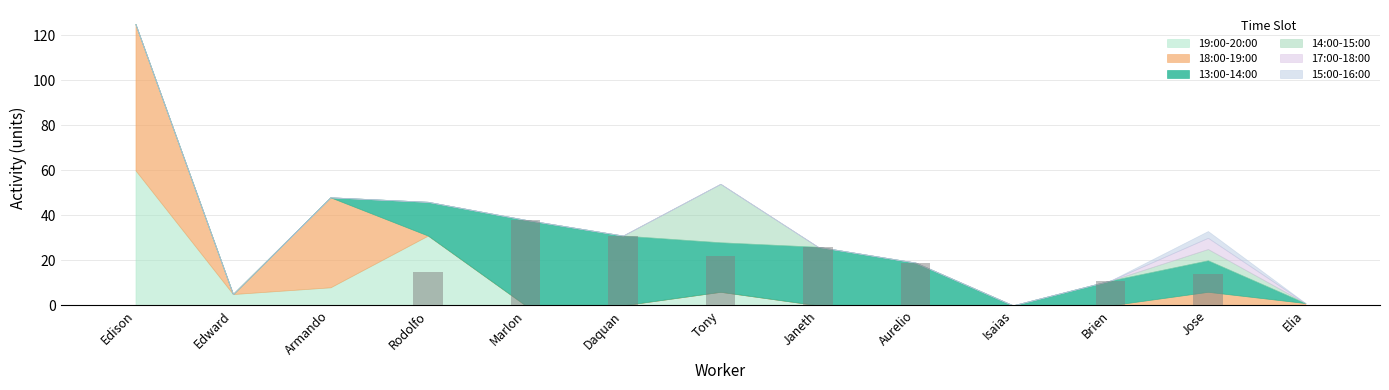

Reading left to right, list all the values displayed in this chart.

Edison=0	Edward=0	Armando=0	Rodolfo=15	Marlon=38	Daquan=31	Tony=22	Janeth=26	Aurelio=19	Isaias=0	Brien=11	Jose=14	Elia=0